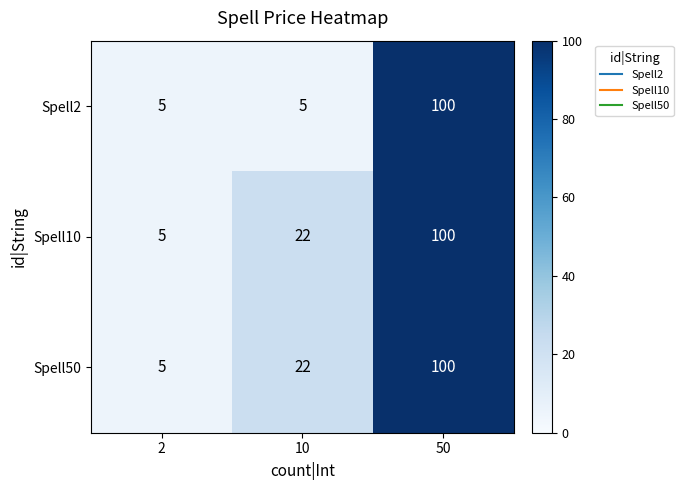

True or false: Spell10 has a value of 8 at 10.

False